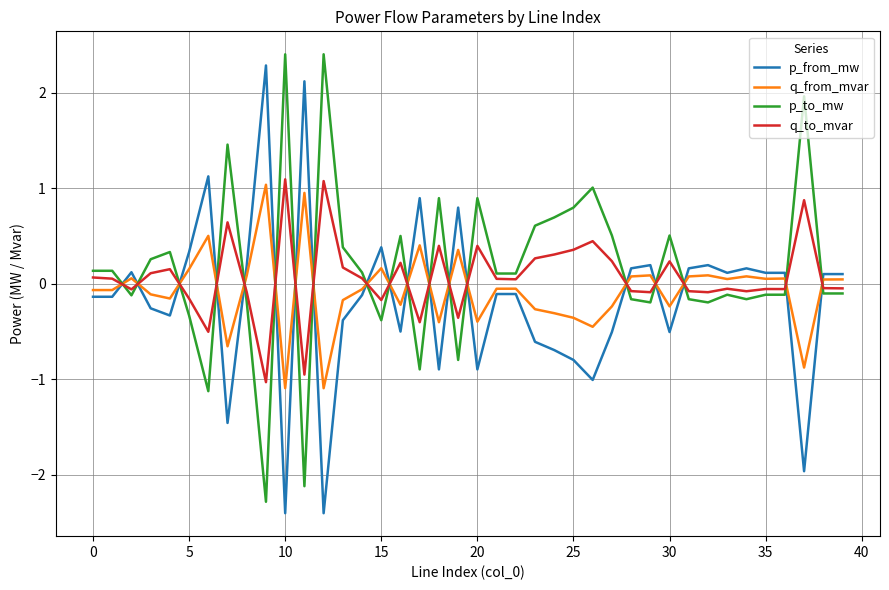

What is the minimum value for q_to_mvar?

-1.0